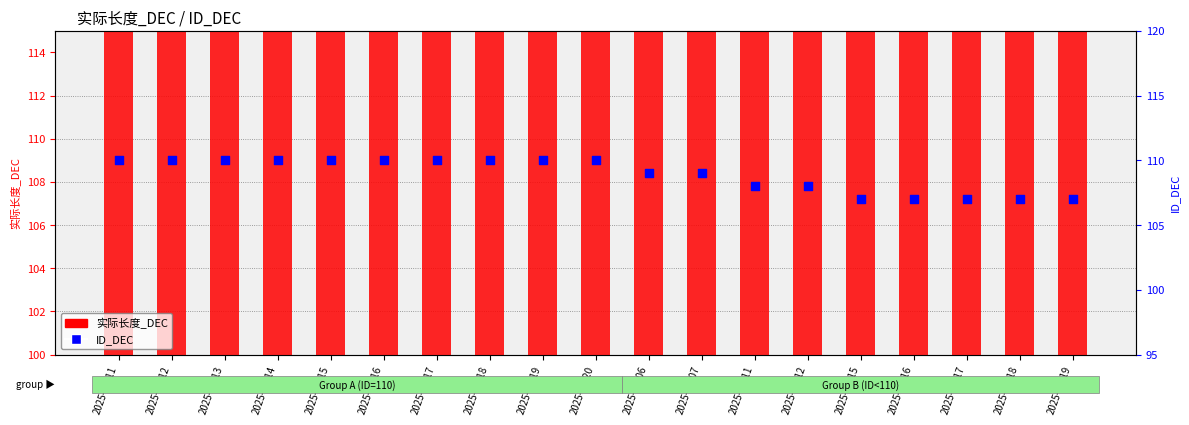

Which series has the largest total across all categories?

实际长度_DEC